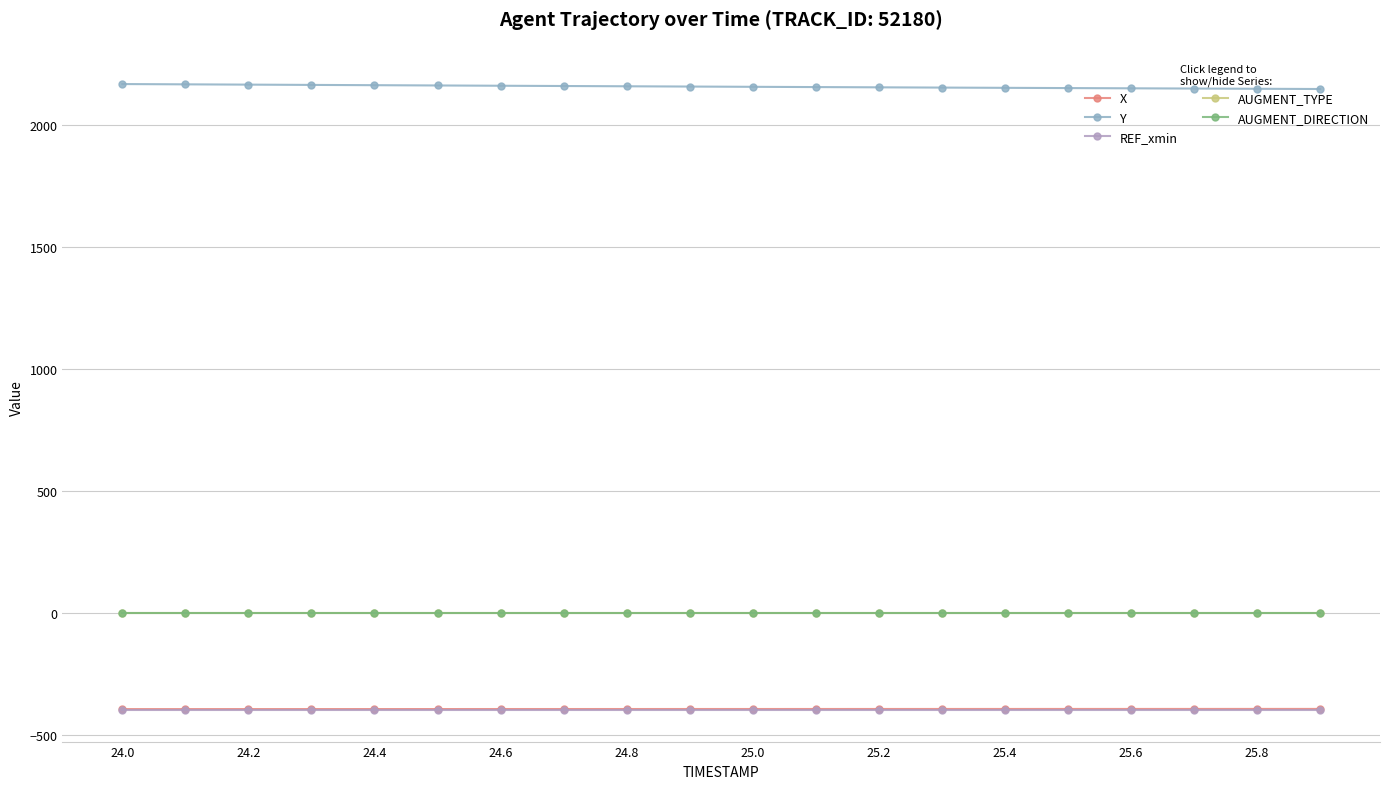

At how many categories does at least one series exceed 1661?

20